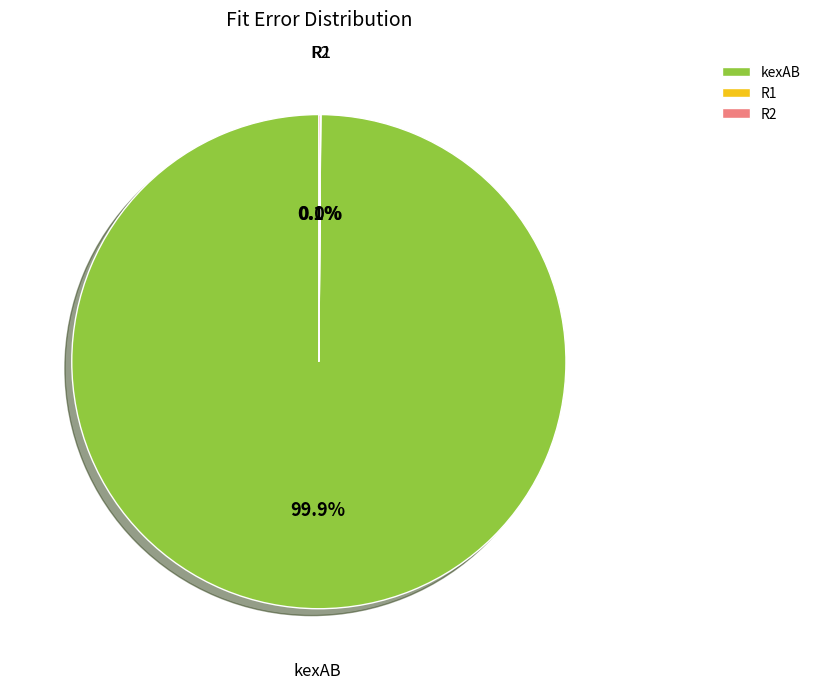

What is the majority slice?

kexAB